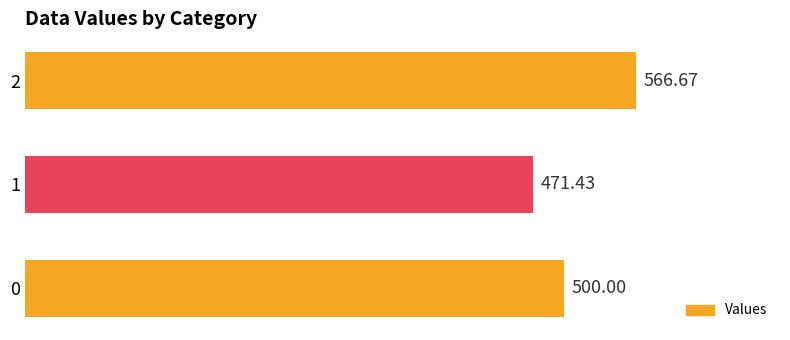

List the labels in order of value, largest first.

2, 0, 1